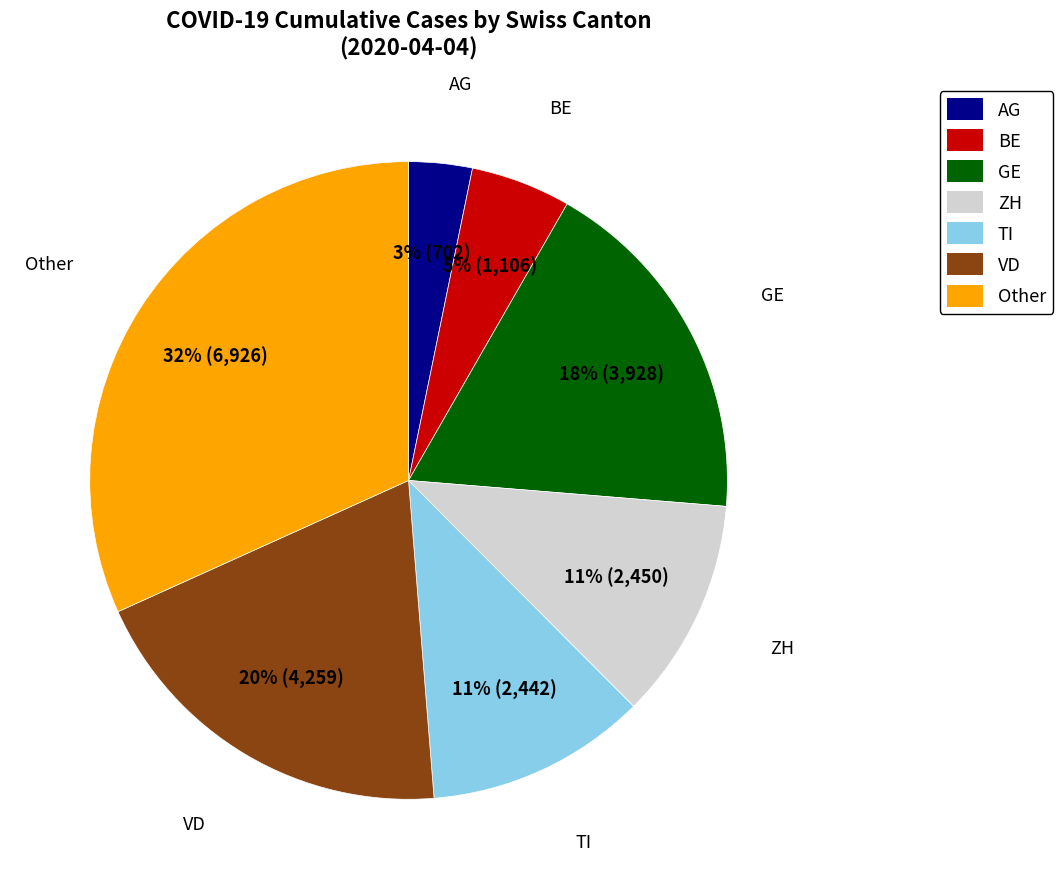

Is GE the majority of the pie?

No